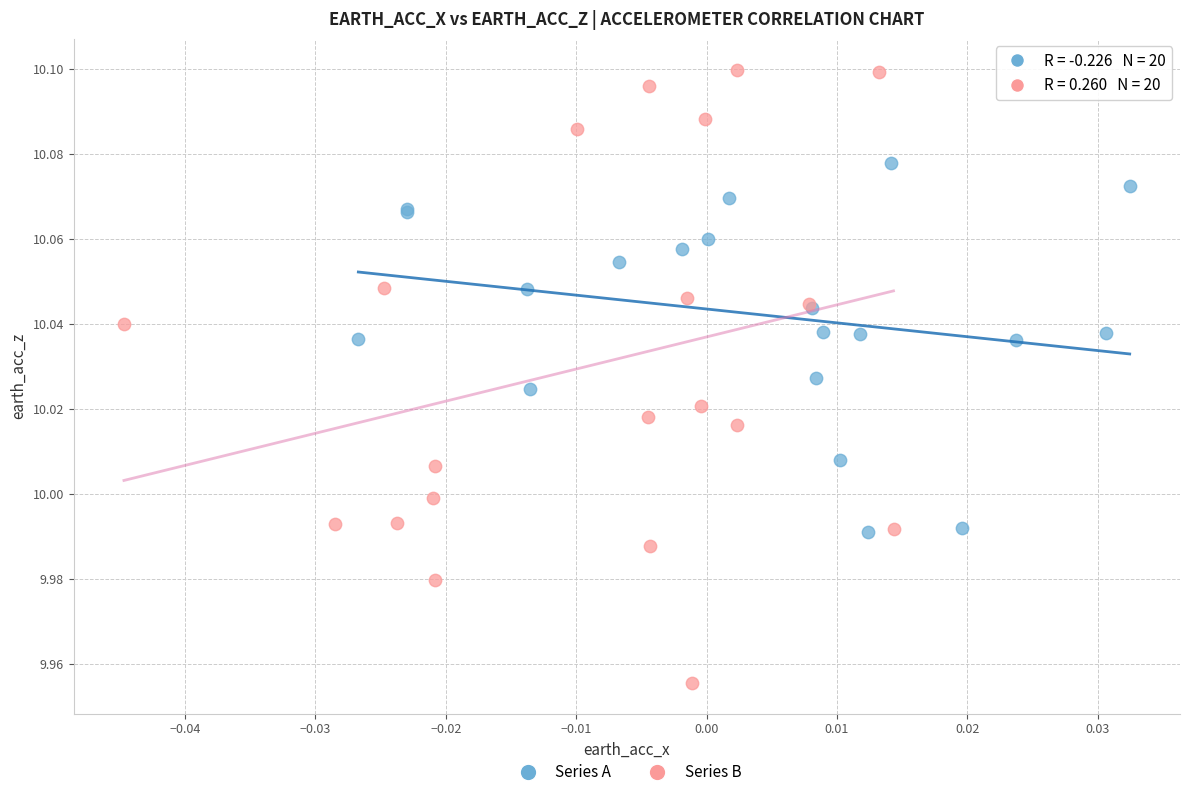

Which series has the widest spread of Y values?

Series B